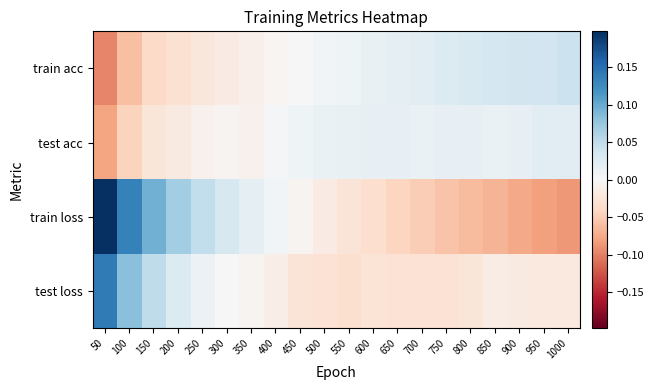

Which category has the highest value across all series?

50